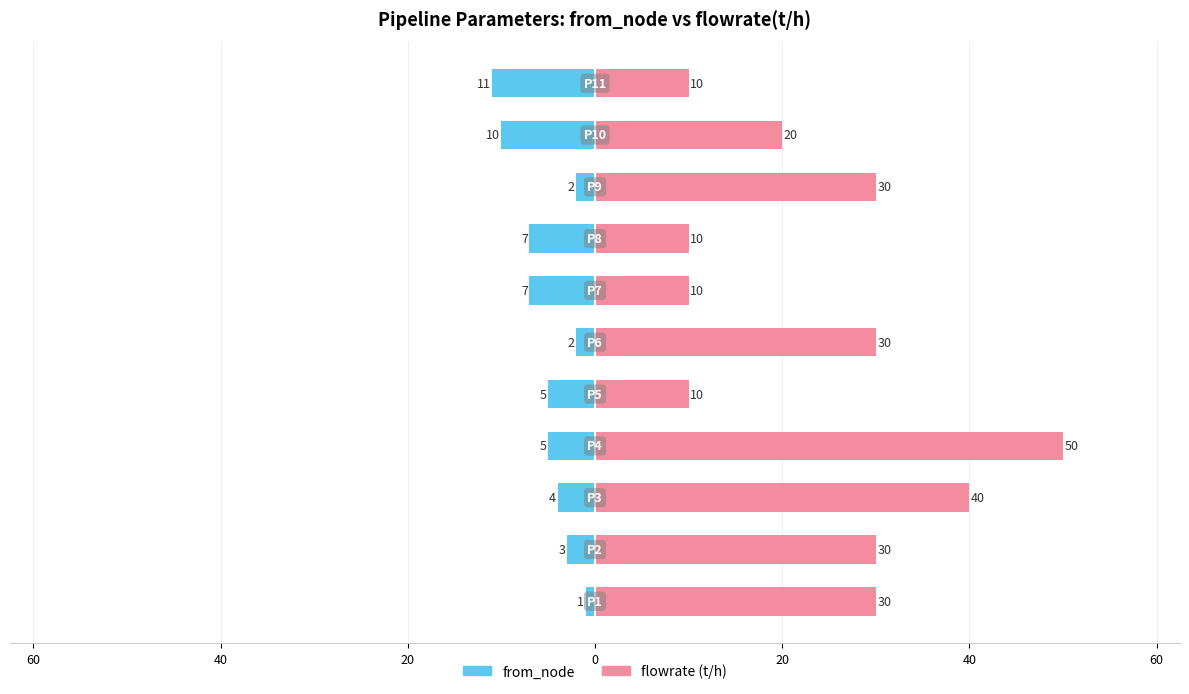

Which has a higher value, 10 or 80?

80